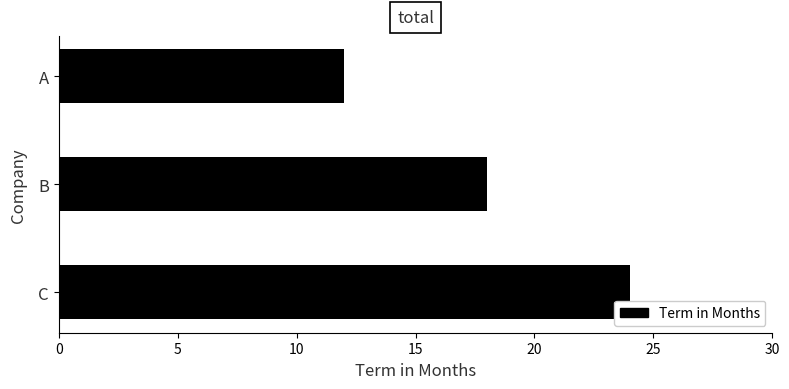

Reading bottom to top, extract all data points from this chart.

C=24	B=18	A=12